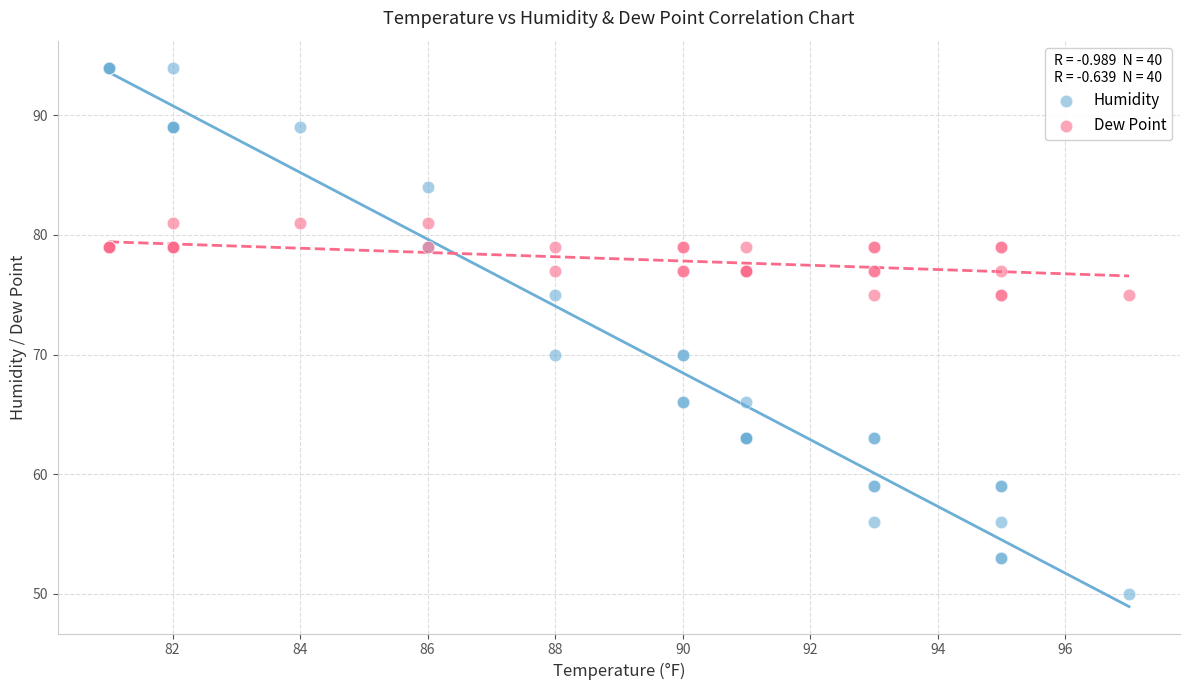

Which series reaches the minimum Y coordinate?

Humidity